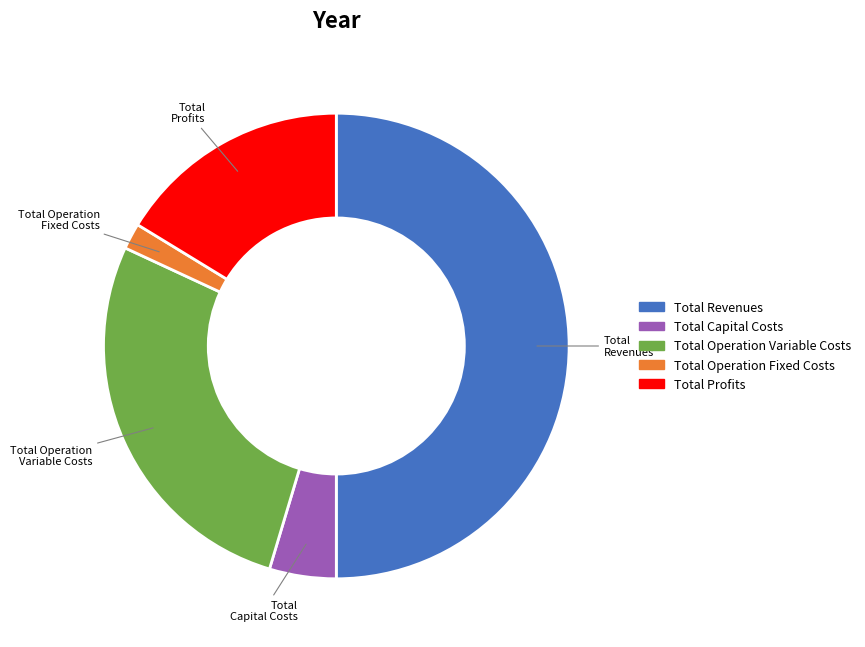

Count the number of slices in the pie.

5